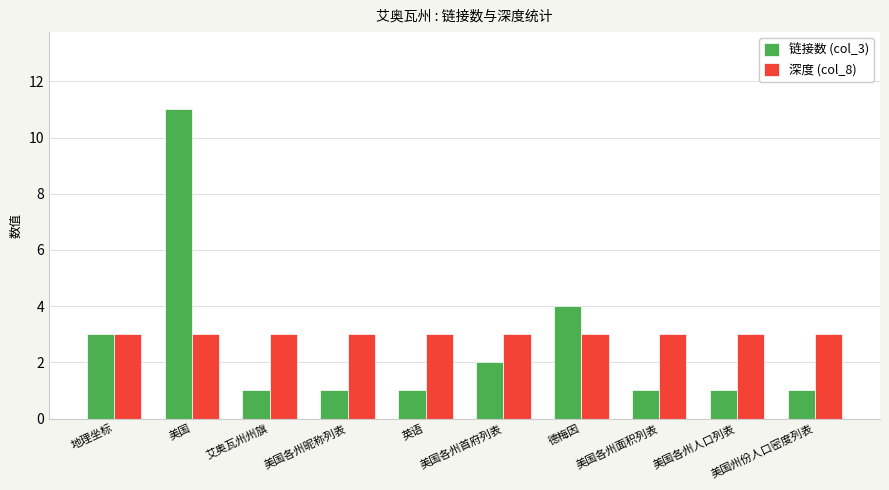

Are the bars horizontal?

No